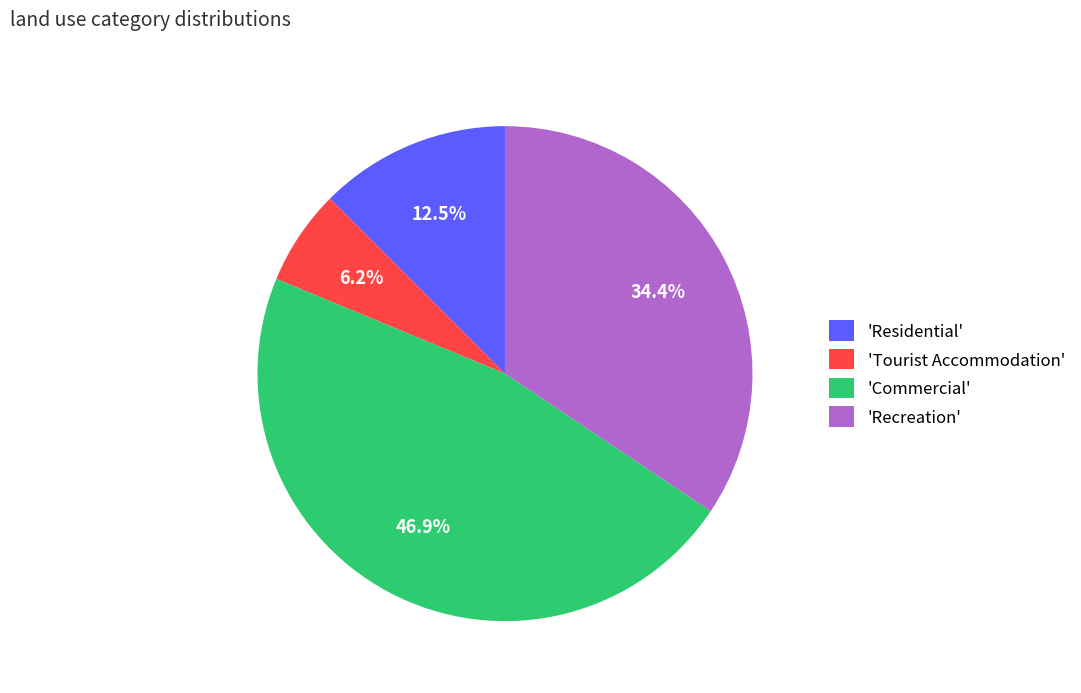

Combined, what portion of the pie is 'Commercial' and 'Tourist Accommodation'?

53.1%